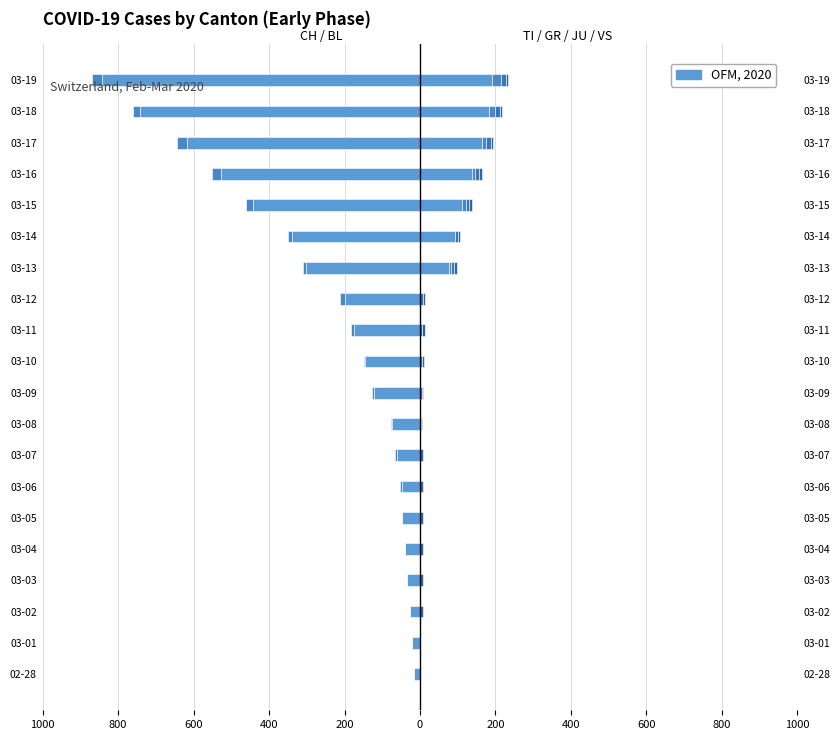

How many data points in CH are less than -123?

10